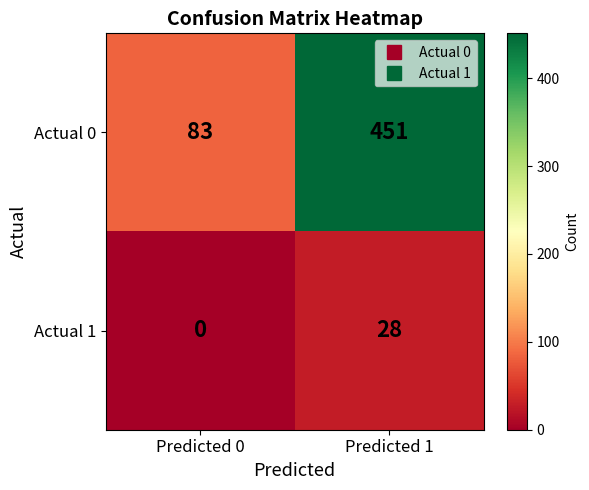

Reading left to right, list all the values displayed in this chart.

Actual 0: 83	451
Actual 1: 0	28